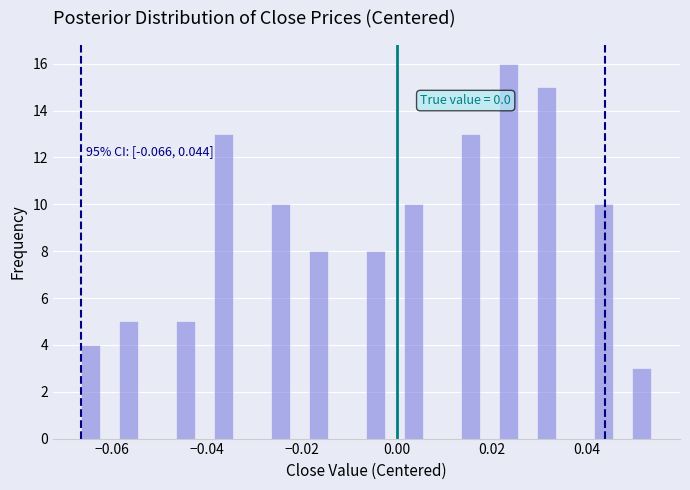

Around what value on the x-axis is the tallest bar? Give the approximate position of its centre, as read against the axis.

0.024